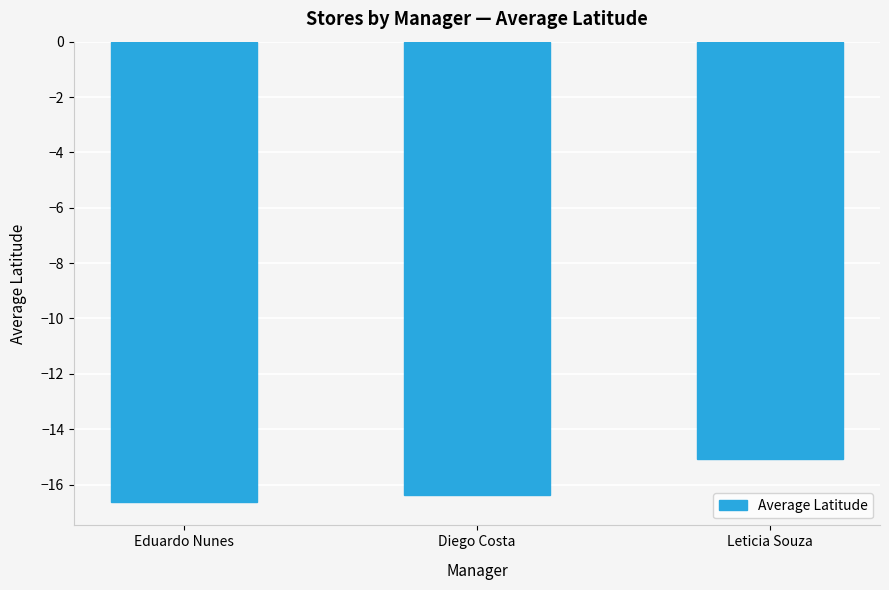

What is the difference between the values at Leticia Souza and Diego Costa?

1.3